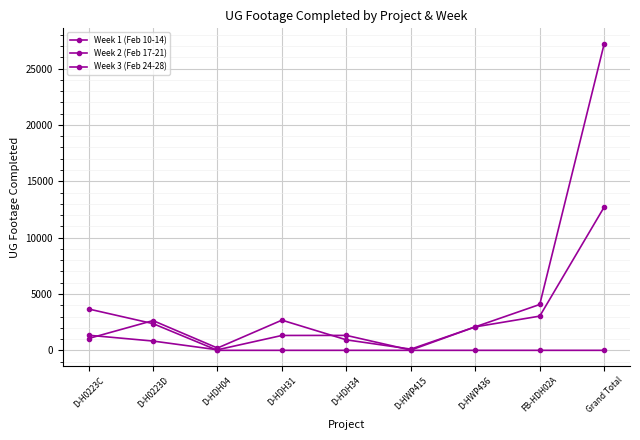

How many categories are shown in the chart?

9